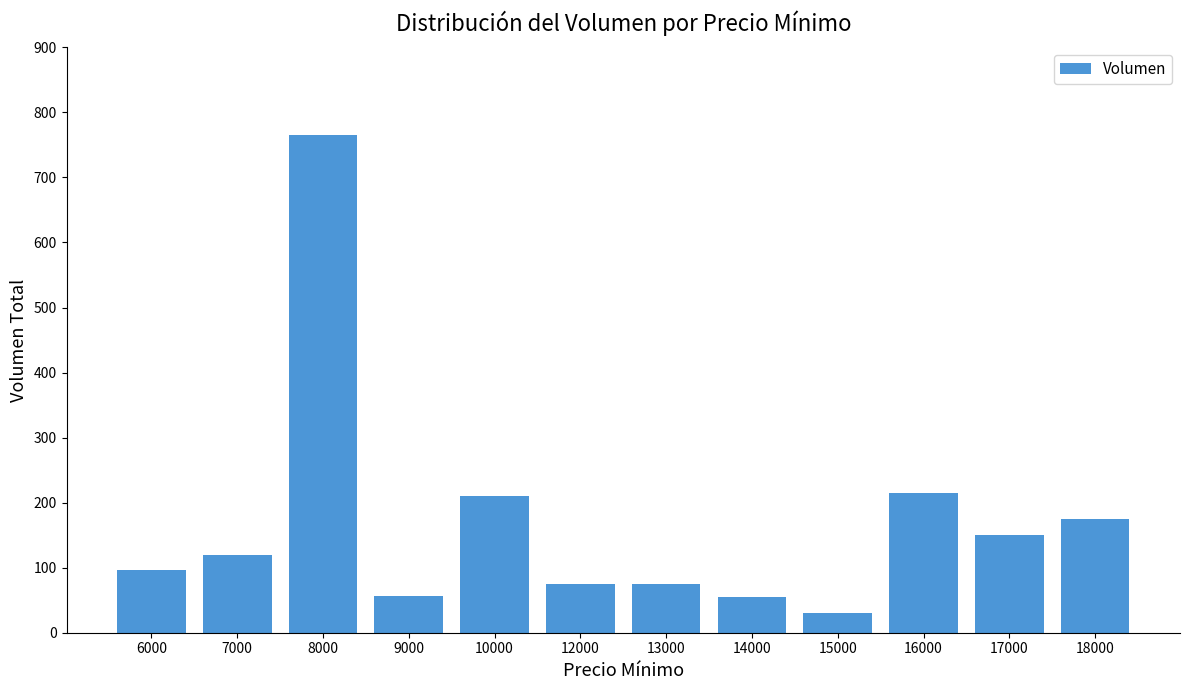

The value at 13000 is 16. True or false?

False